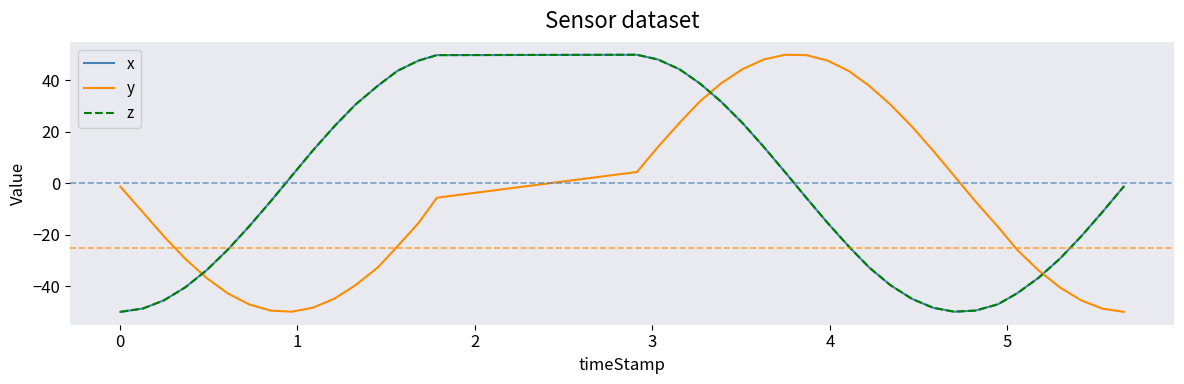

Does the chart have visible grid lines?

No